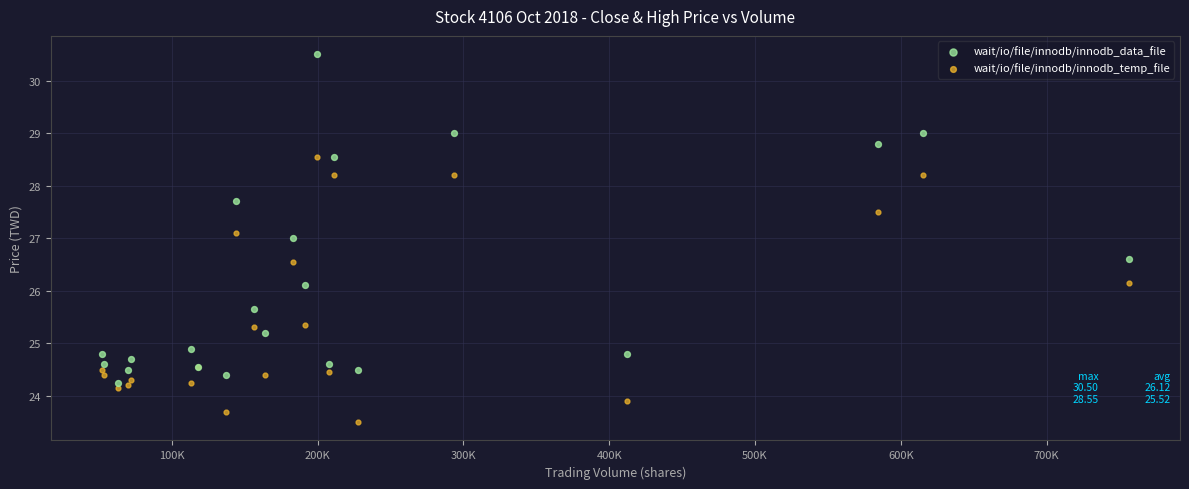

Which series has the widest spread of Y values?

wait/io/file/innodb/innodb_data_file